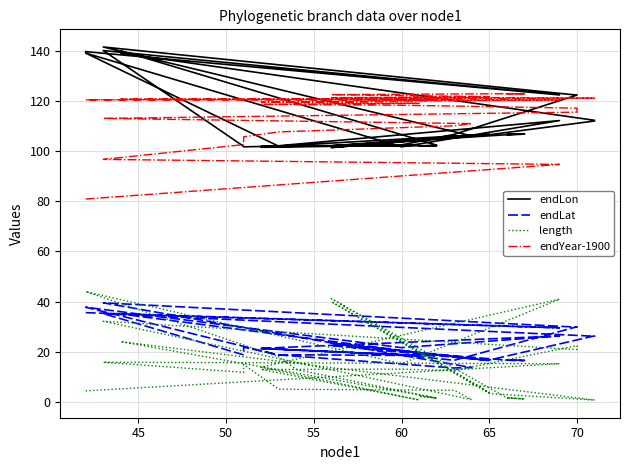

Does the chart have visible grid lines?

Yes